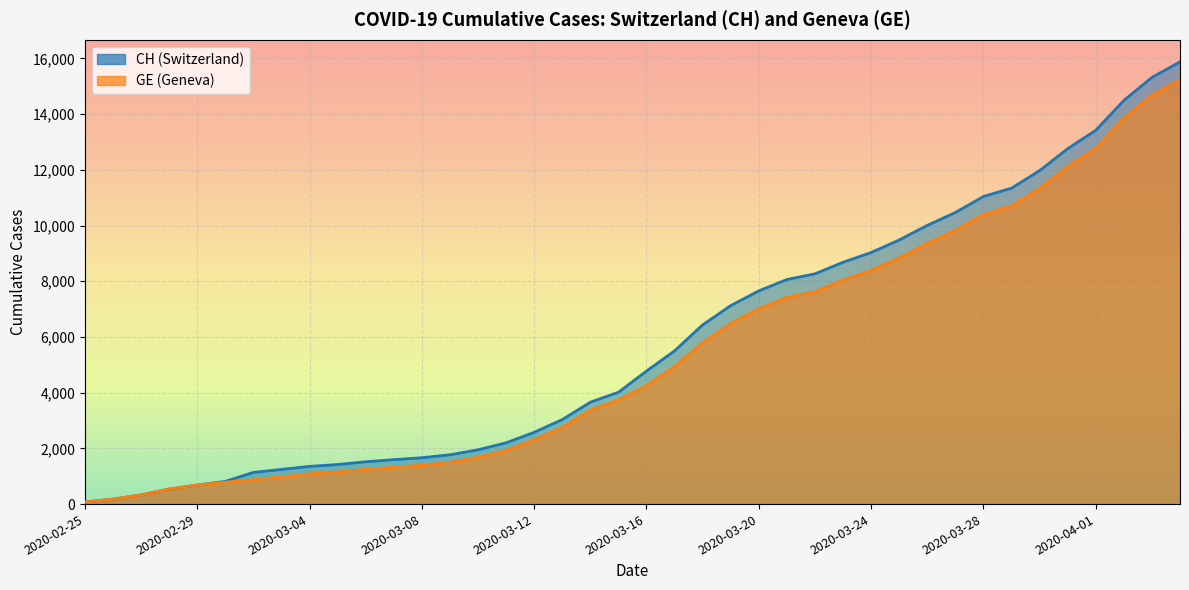

How many data points in CH are above 4775?

19